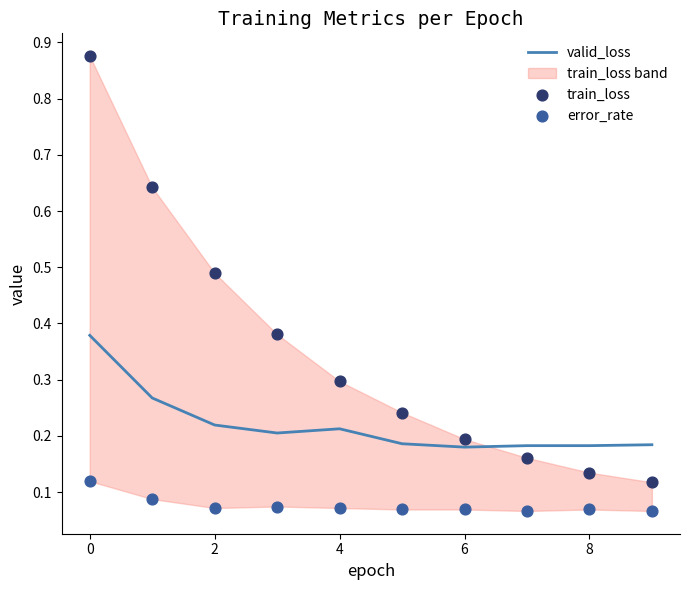

Which series reaches the minimum Y coordinate?

error_rate